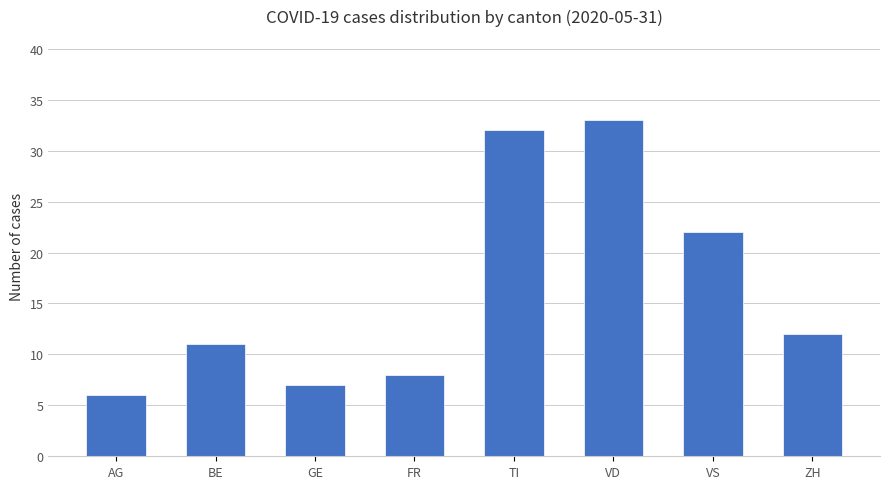

How many bars are there in total?

8